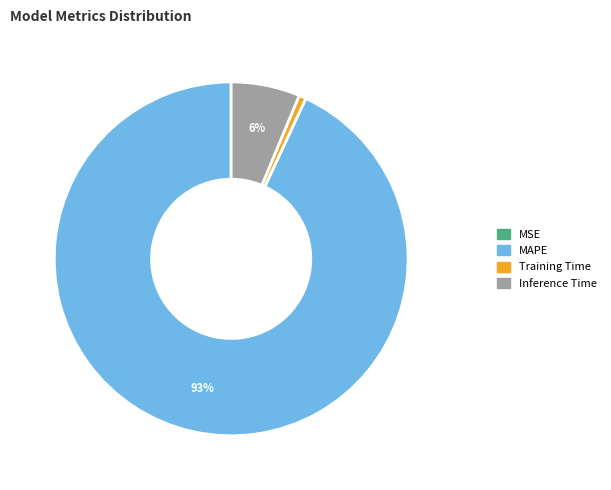

Is there a majority slice in this chart?

Yes